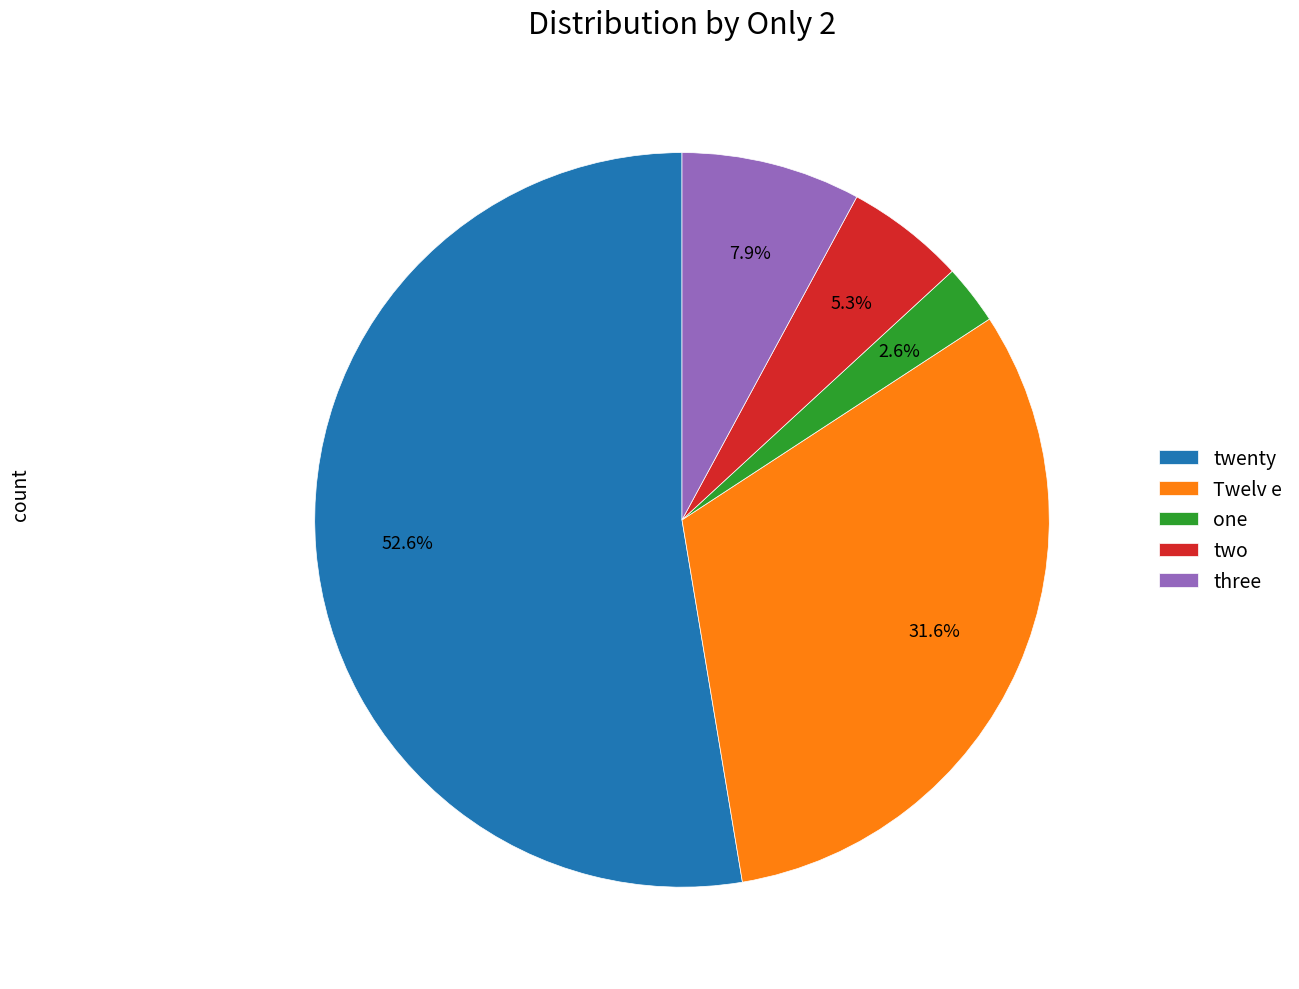

Does any single category account for the majority?

Yes